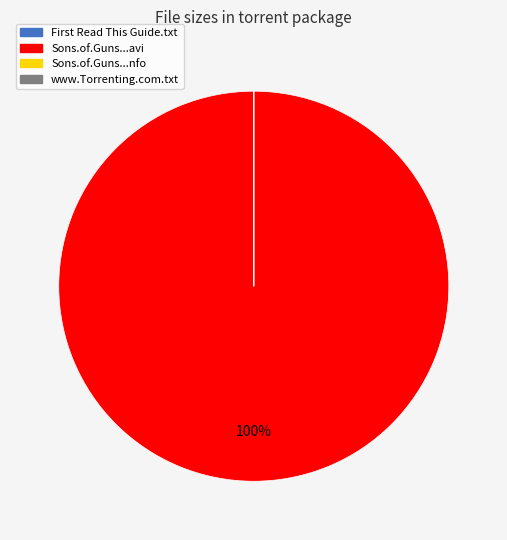

Which slice is the largest?

Sons.of.Guns...avi